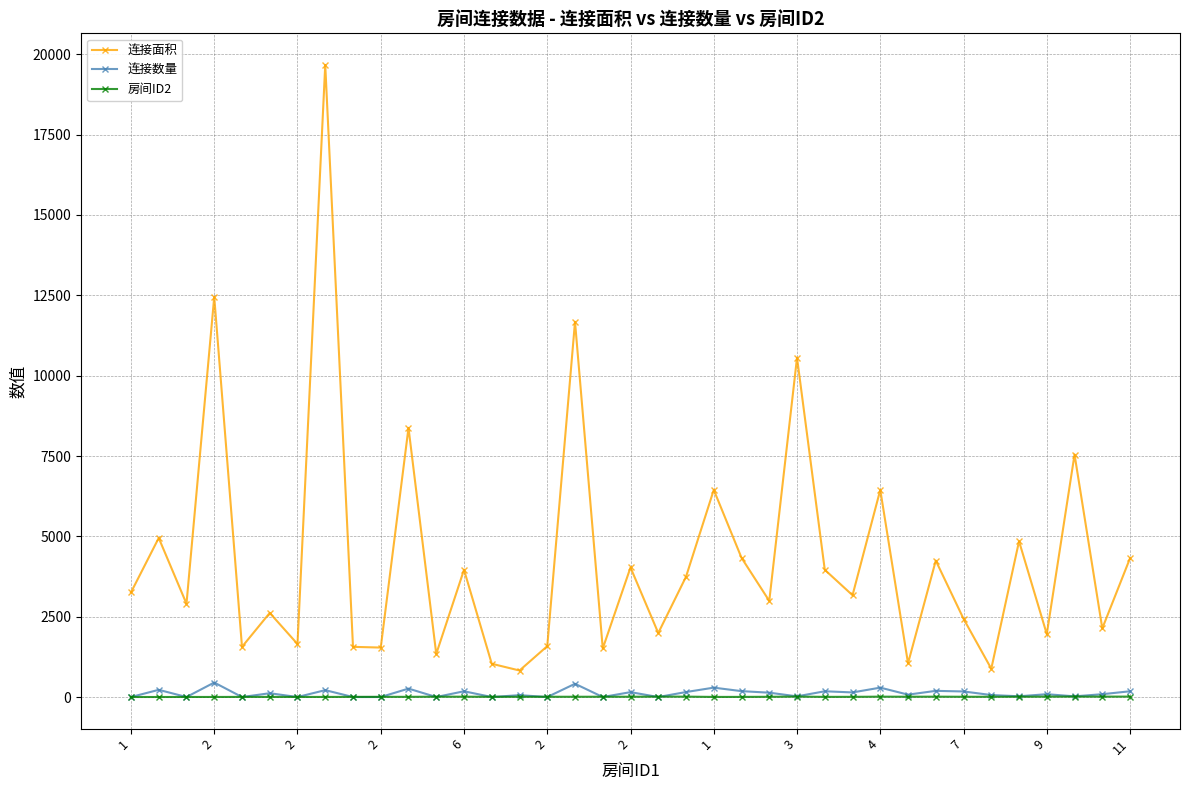

Which series has the widest spread of values?

连接面积